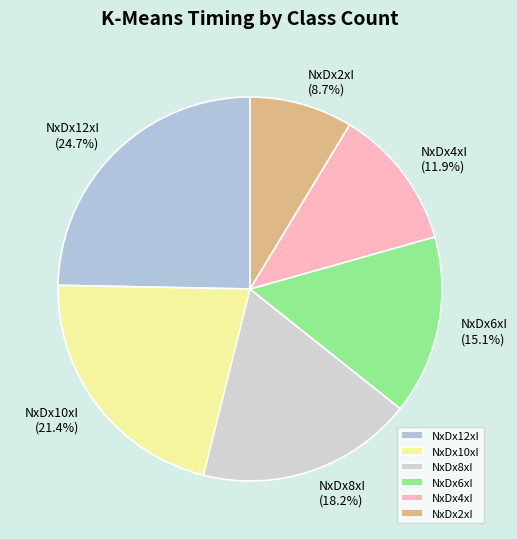

To the nearest percent, what is the average slice percentage?

17%